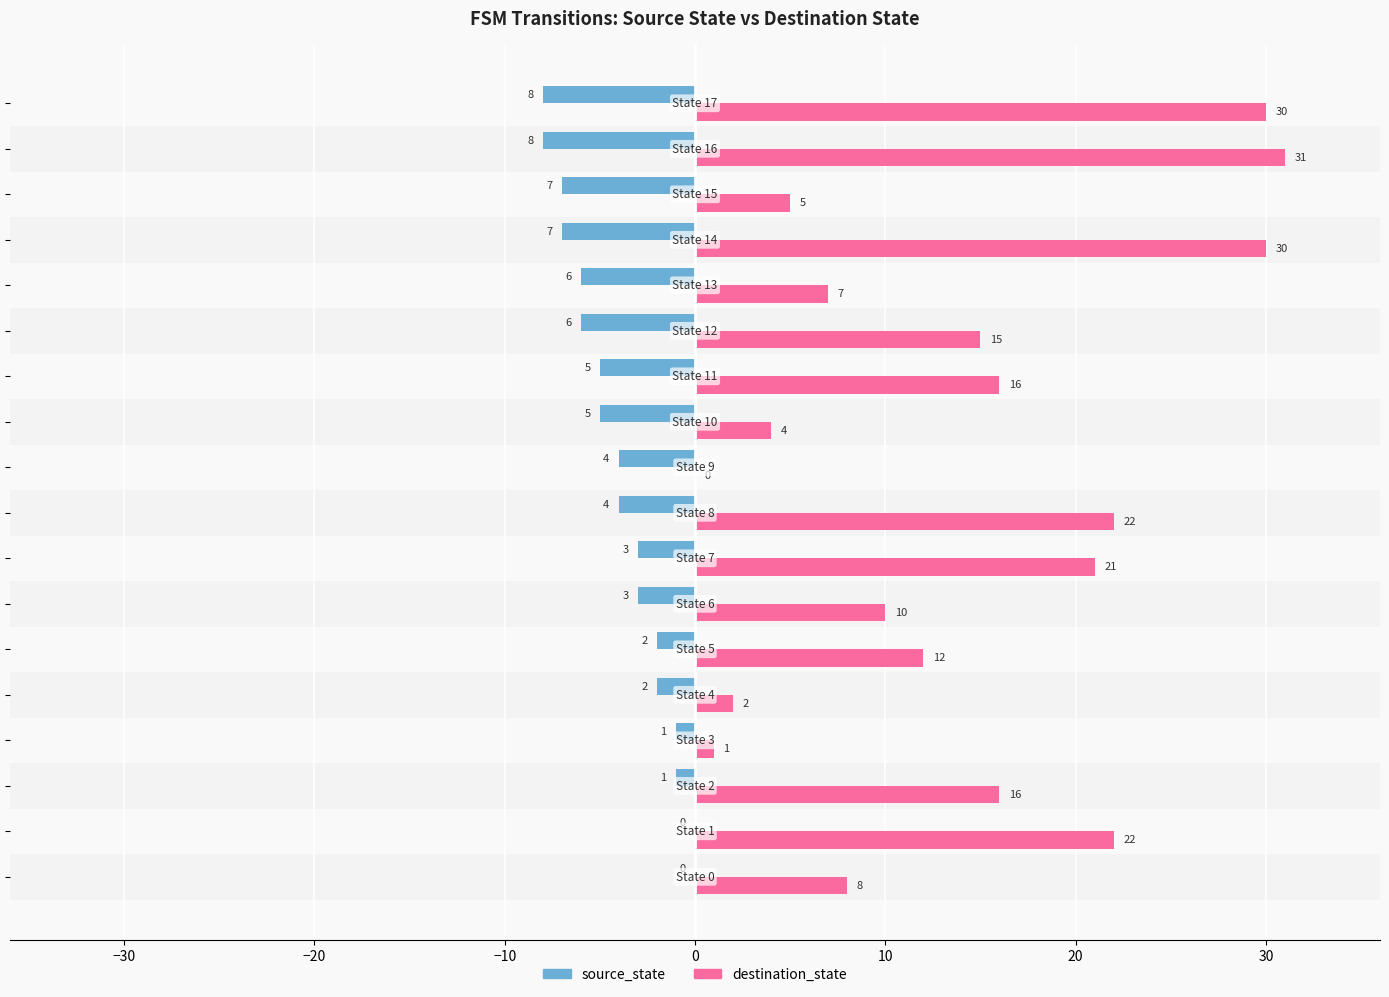

Which series has the largest total across all categories?

destination_state